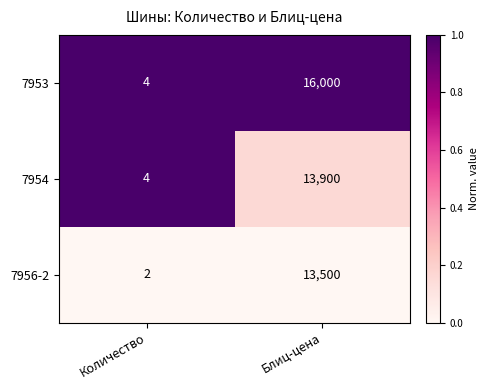

Which series changed the most between Количество and Блиц-цена?

7953